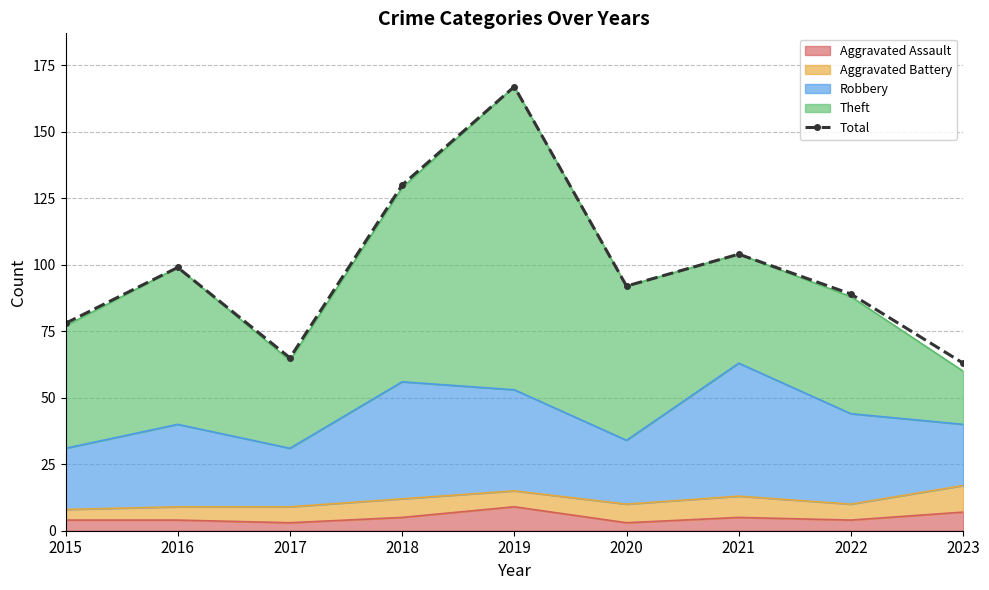

Is it true that the value at 2018 is 130?

True